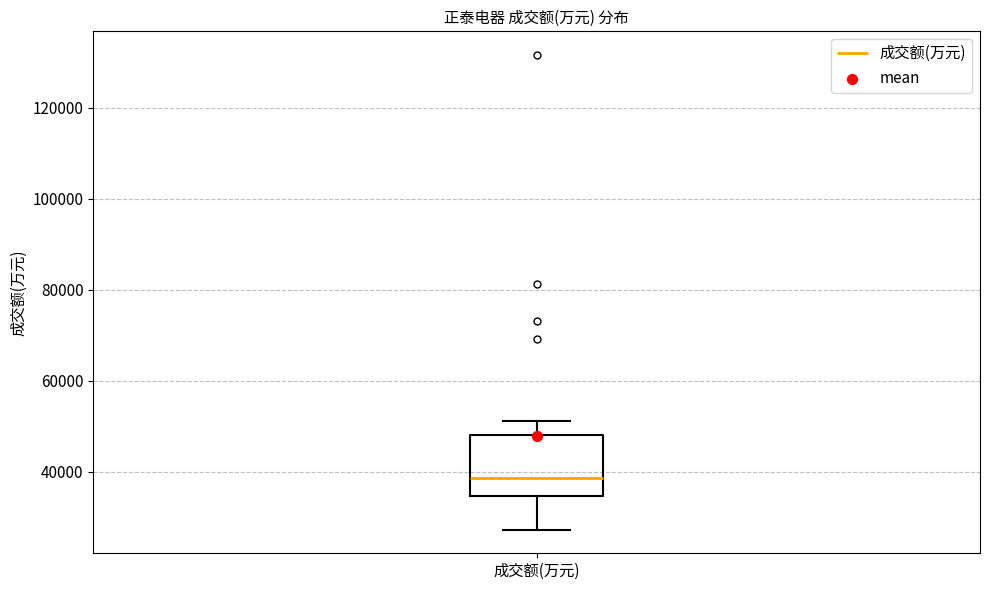

Transcribe this box plot: give where the median line is, the range the box spans, and where the two whiskers end, as read against the y-axis. The values are not printed on the chart, so give them approximately, as read against the axis.

median 38000, box 34000 to 48000, whiskers 28000 to 52000